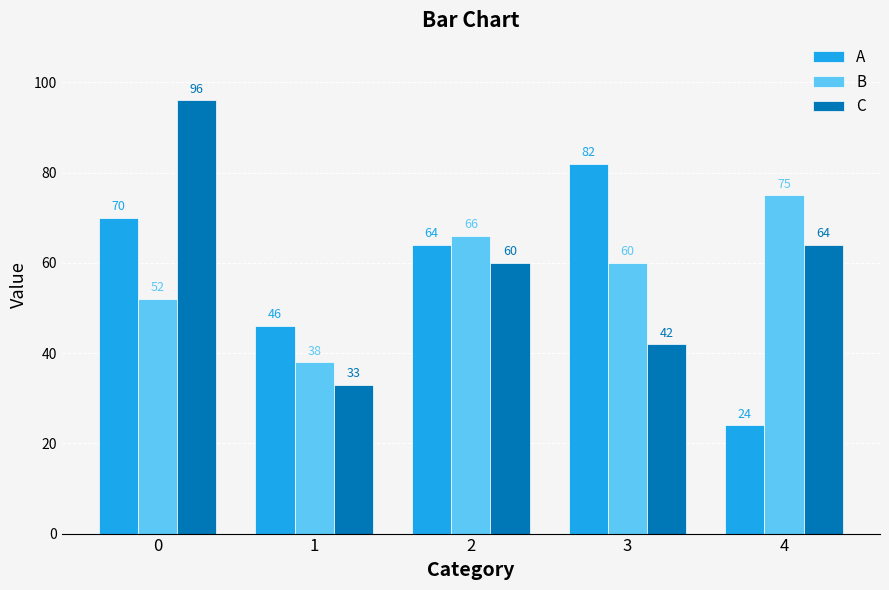

The value of B at 2 is 103. True or false?

False